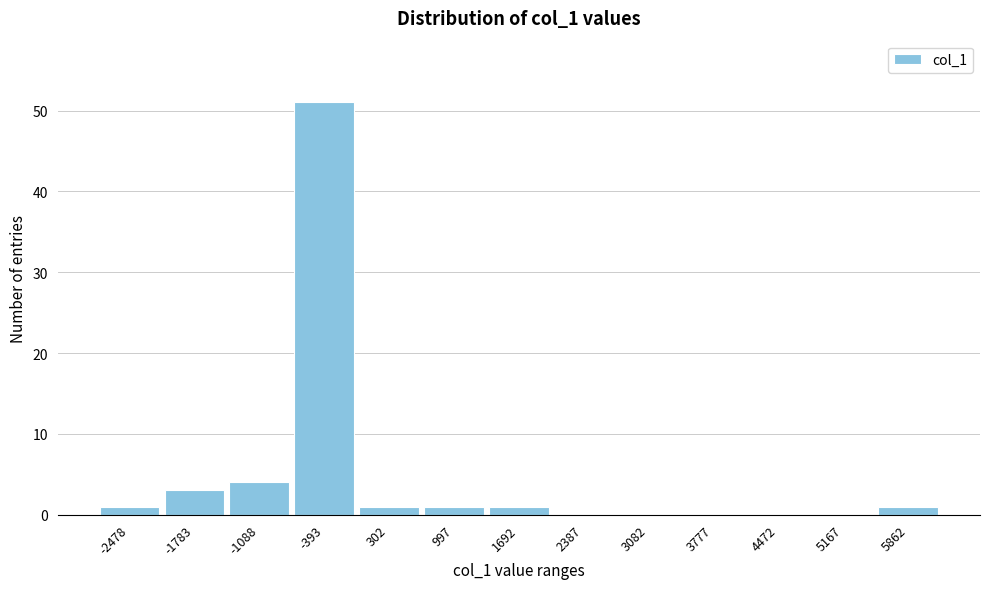

Reading left to right, what are all the values shown in this chart?

-2478=1	-1783=3	-1088=4	-393=51	302=1	997=1	1692=1	2387=0	3082=0	3777=0	4472=0	5167=0	5862=1